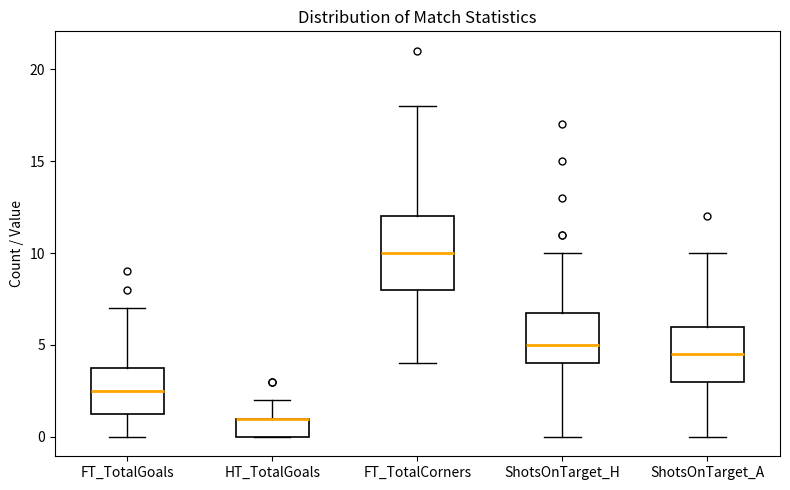

Reading left to right, transcribe this box plot: for each box, give where its median line is, the range the box spans, and where its two whiskers end, as read against the y-axis. The values are not printed on the chart, so give them approximately, as read against the axis.

FT_TotalGoals: median 2.5, box 1.5 to 4.0, whiskers 0.0 to 7.0
HT_TotalGoals: median 1.0 (drawn on the box's upper edge), box 0.0 to 1.0, whiskers 0.0 to 2.0
FT_TotalCorners: median 10.0, box 8.0 to 12.0, whiskers 4.0 to 18.0
ShotsOnTarget_H: median 5.0, box 4.0 to 7.0, whiskers 0.0 to 10.0
ShotsOnTarget_A: median 4.5, box 3.0 to 6.0, whiskers 0.0 to 10.0